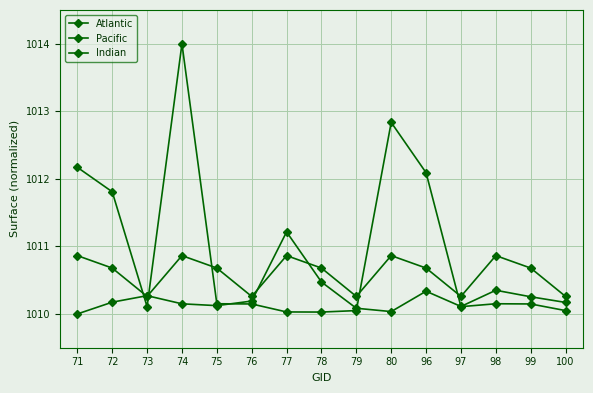

Where is Pacific nearest to the value 1012?

96